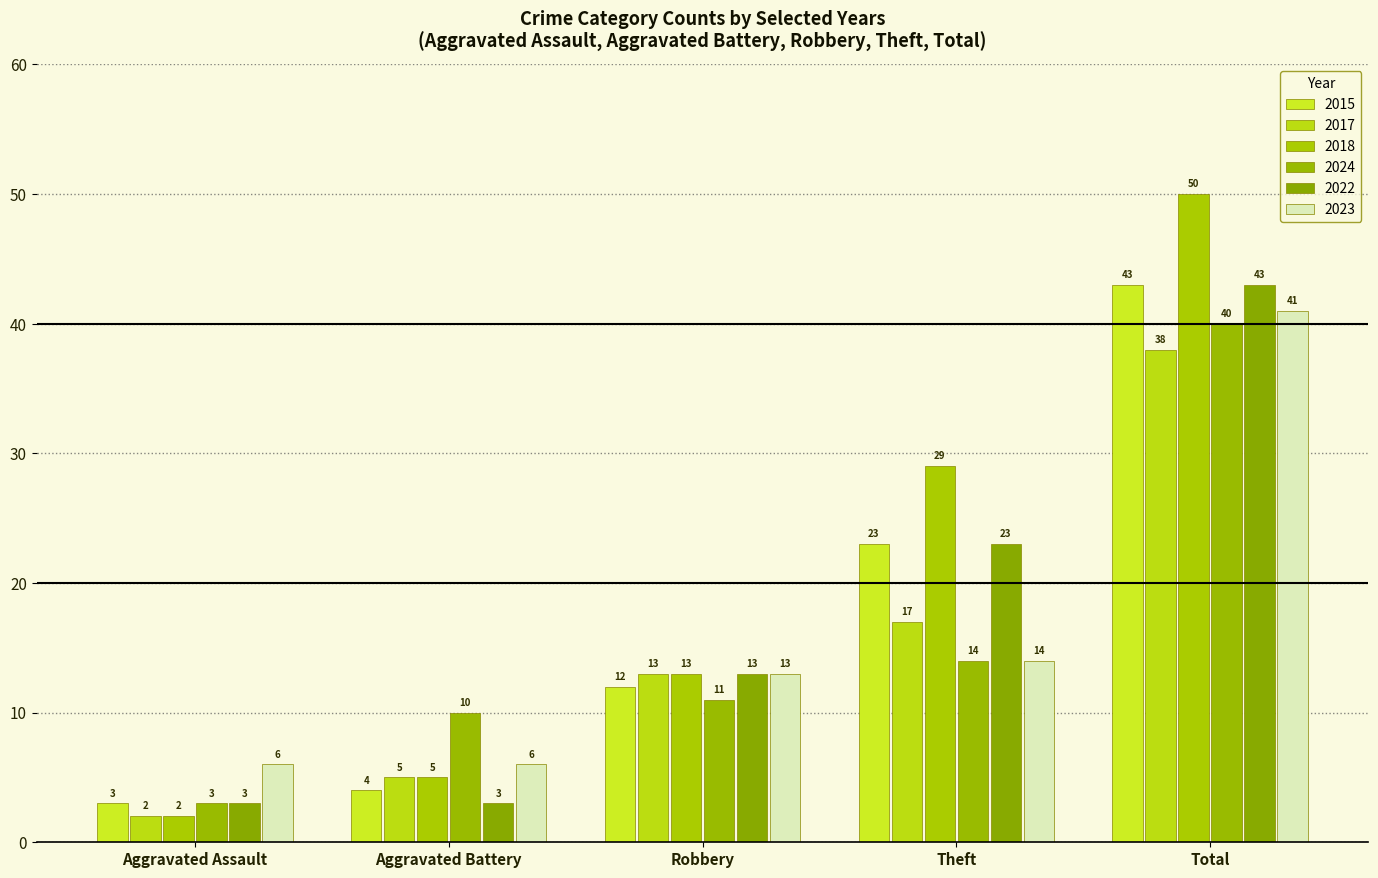

Which series has the largest total across all categories?

2018